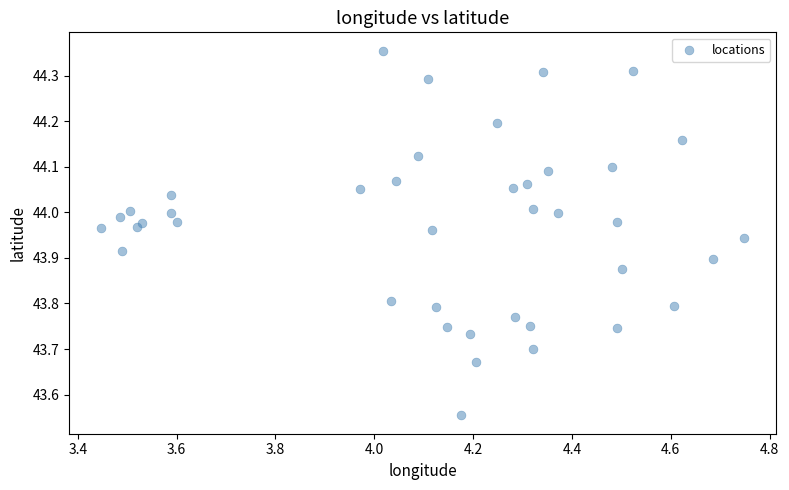

What is the range of X values (max minus min)?

1.3